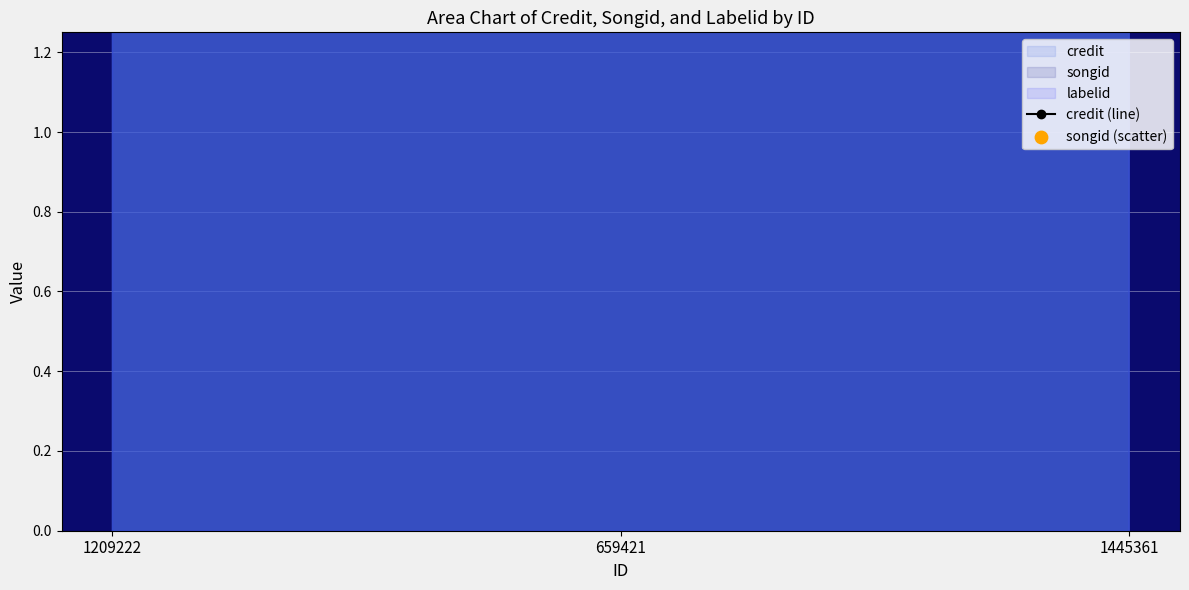

Which series has the largest total across all categories?

credit (line)